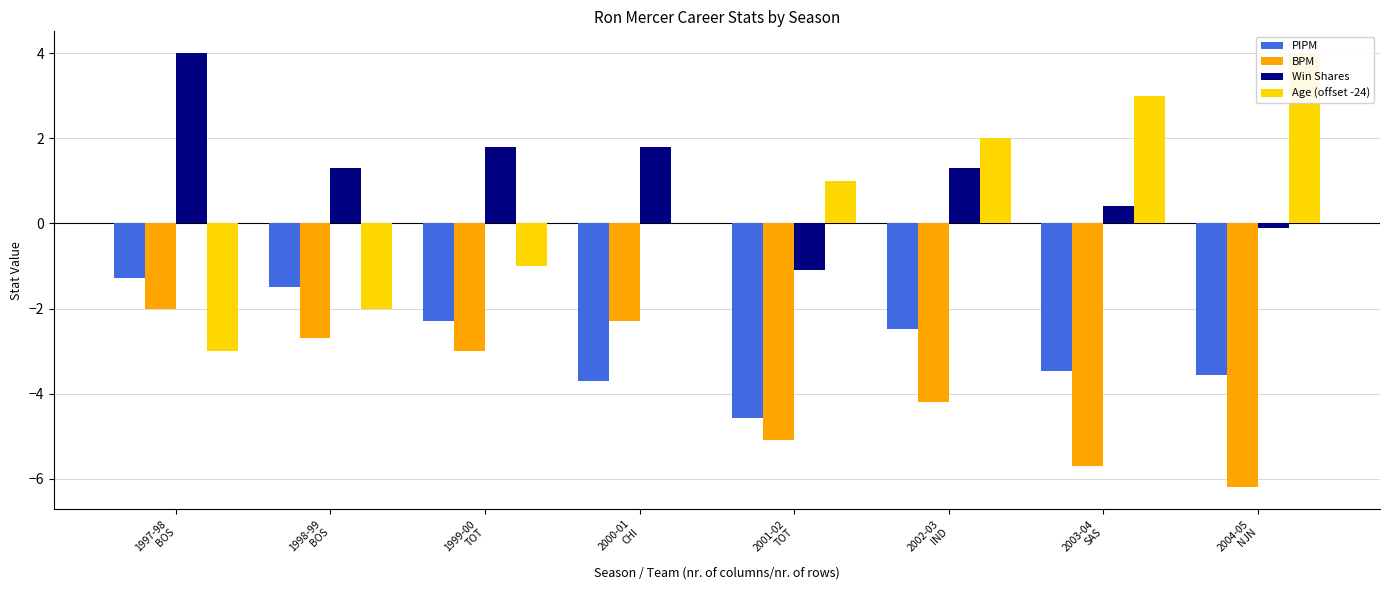

The value of Age (offset -24) at 2003-04
SAS is 3.0. True or false?

True